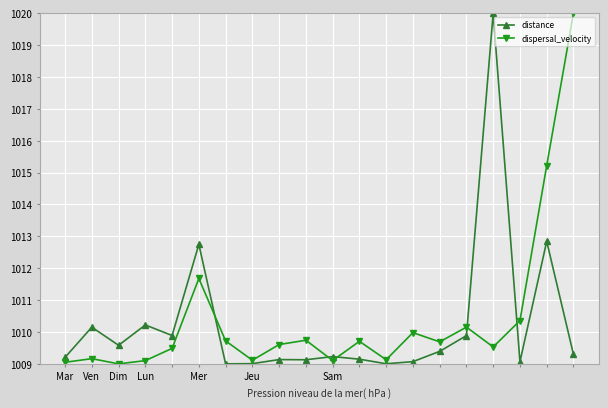

How many times do distance and dispersal_velocity cross each other?

5